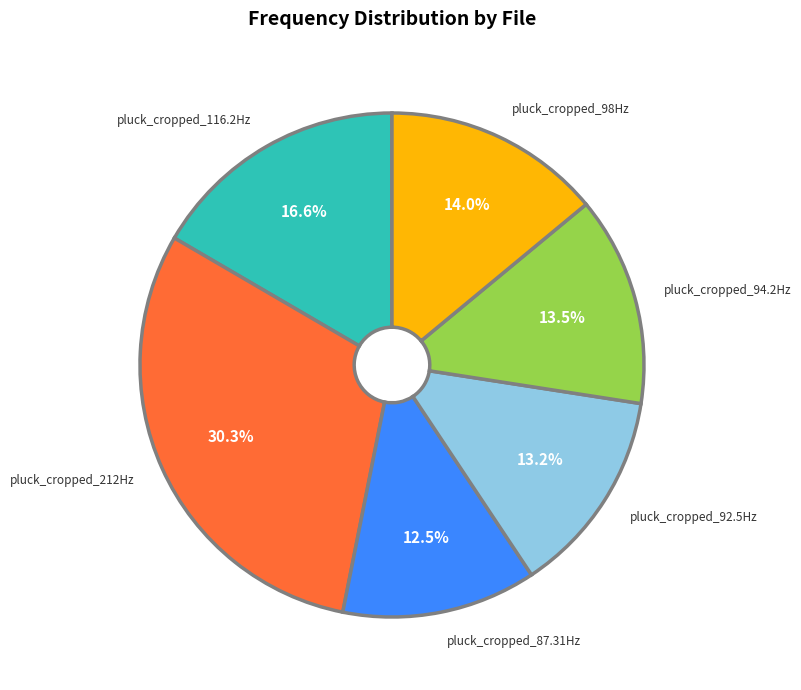

Does pluck_cropped_116.2Hz account for over 50% of the chart?

No